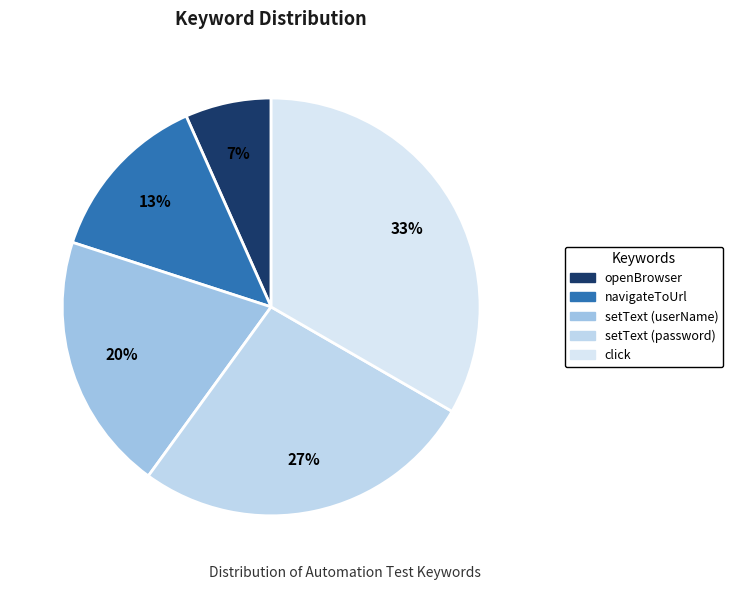

How many slices are in this pie chart?

5